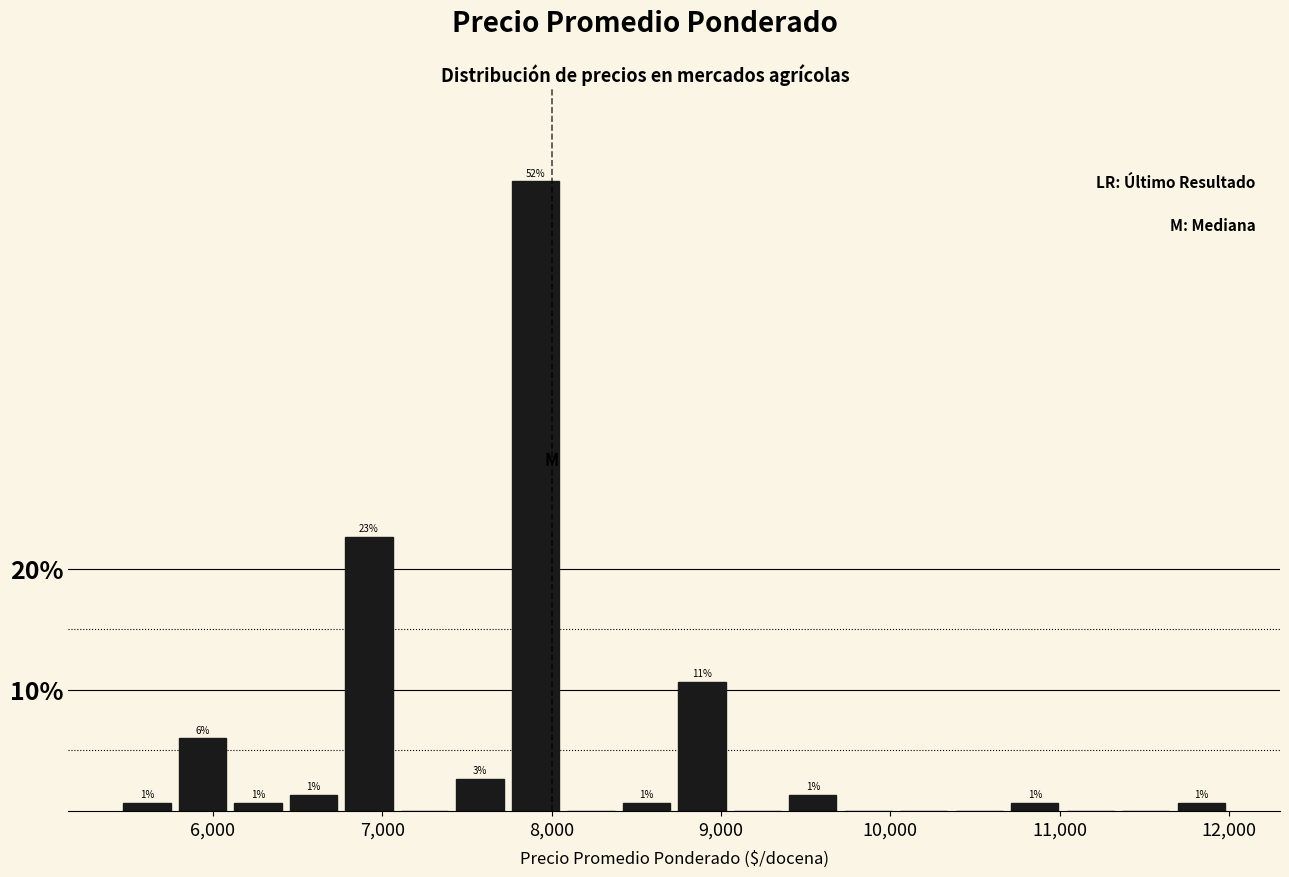

Read against the x-axis, roughly where is the centre of the tallest bar?

7900